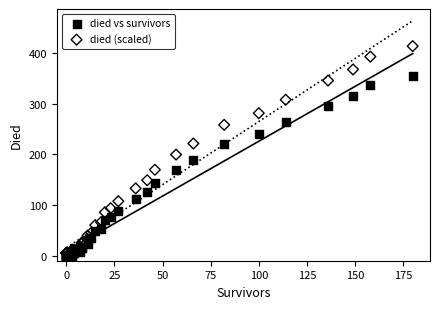

Which series reaches the maximum Y coordinate?

died (scaled)